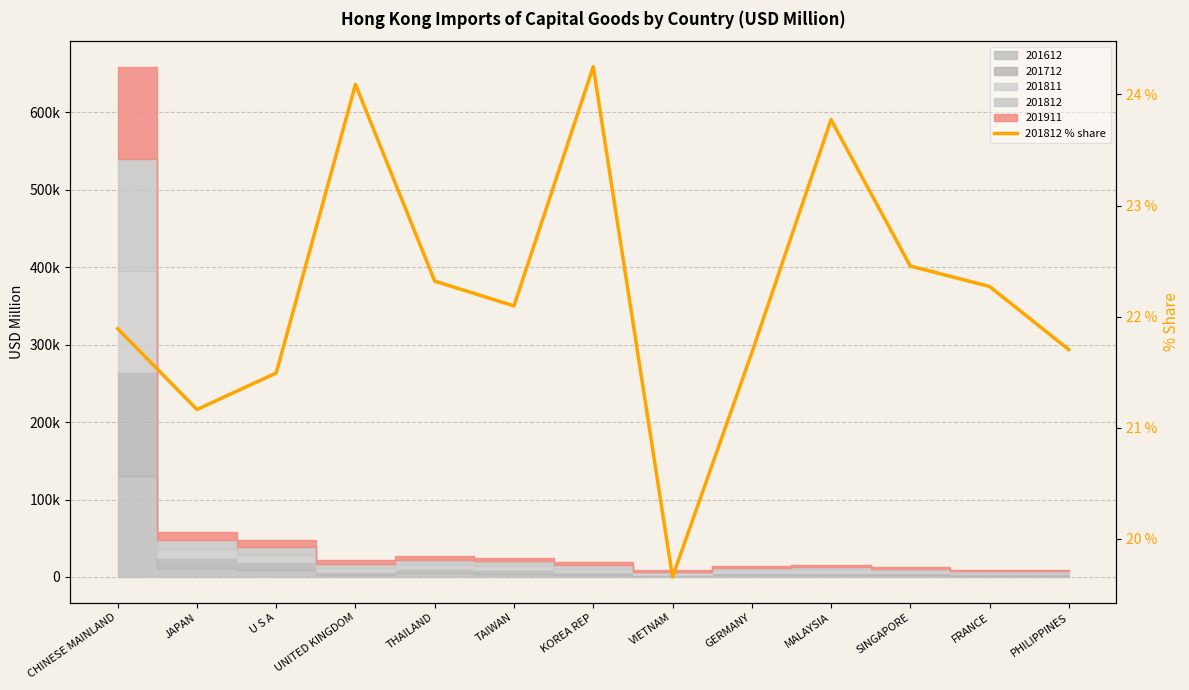

Which has a higher value, SINGAPORE or U S A?

SINGAPORE